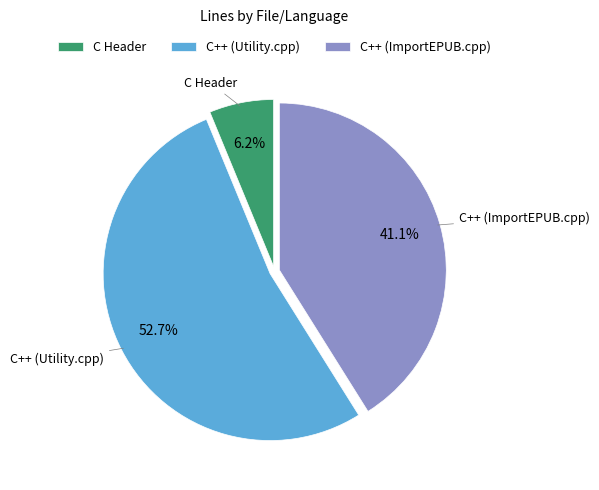

Is C++ (ImportEPUB.cpp) the majority of the pie?

No